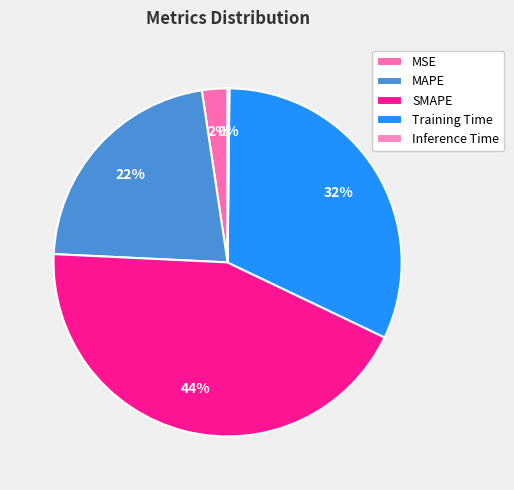

Is there any slice that represents more than half of the pie?

No